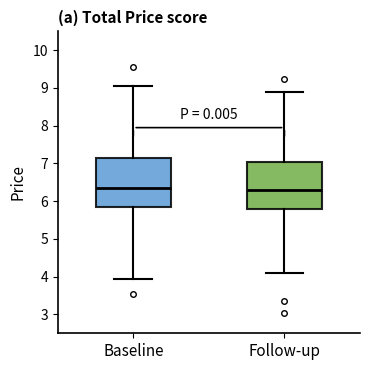

Where is the upper edge of the box for Follow-up on the y-axis? The values are not printed on the chart, so give them approximately, as read against the axis.

7.1